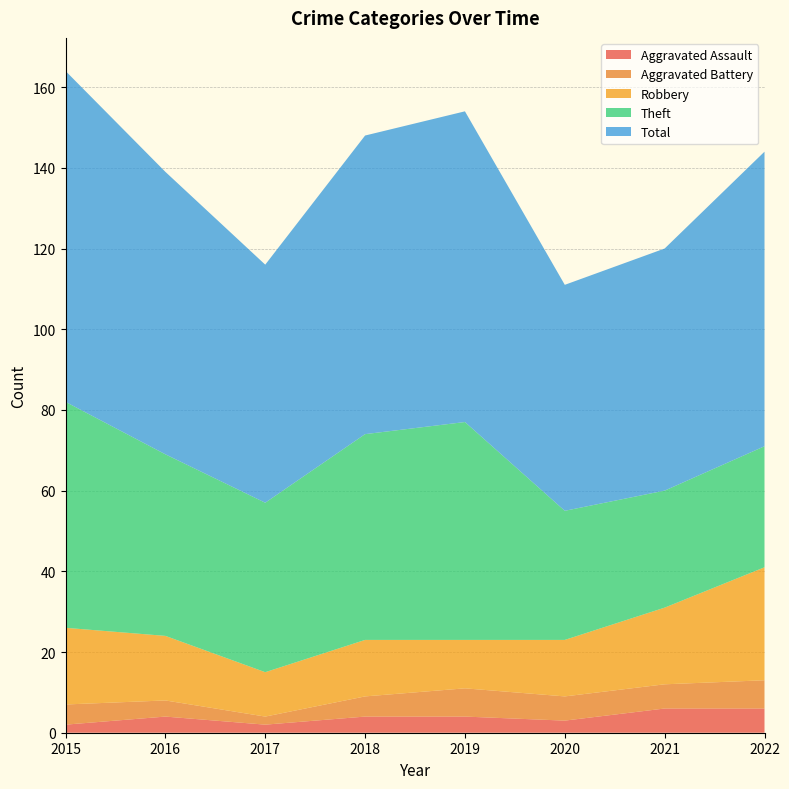

Reading left to right, list all the values displayed in this chart.

Aggravated Assault: 2	4	2	4	4	3	6	6
Aggravated Battery: 5	4	2	5	7	6	6	7
Robbery: 19	16	11	14	12	14	19	28
Theft: 56	45	42	51	54	32	29	30
Total: 82	70	59	74	77	56	60	73